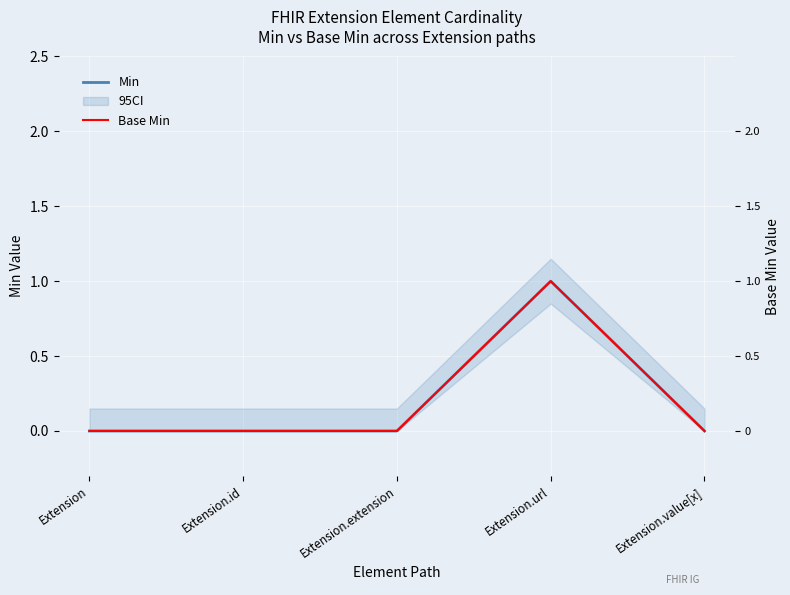

The Min series shows 2 at Extension.url. True or false?

False